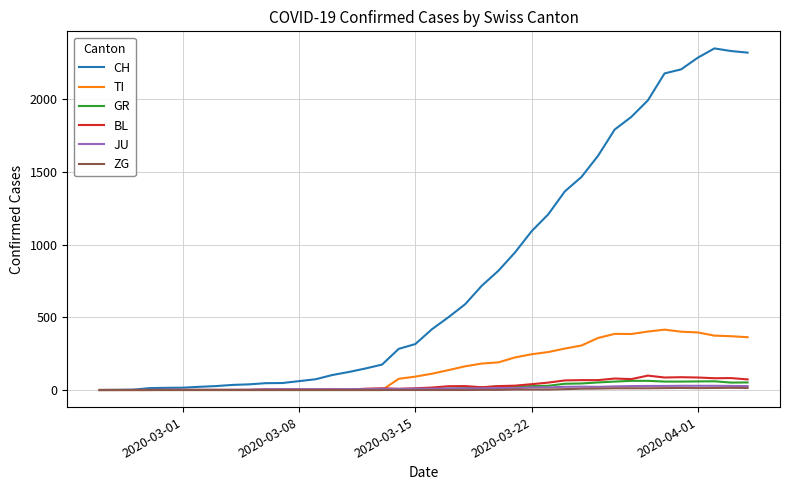

Which series has the largest total across all categories?

CH